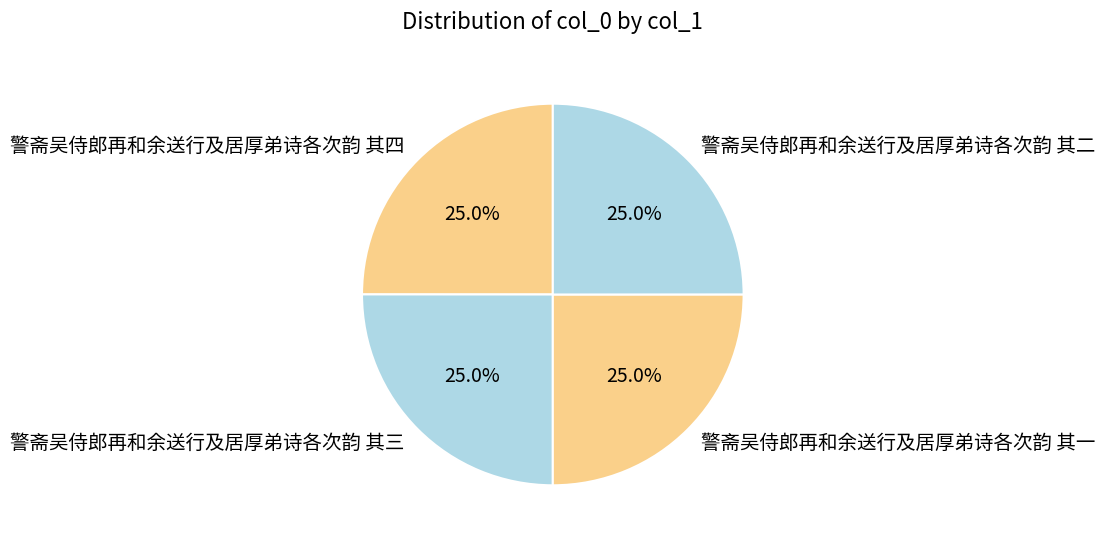

What percentage is the 警斋吴侍郎再和余送行及居厚弟诗各次韵 其一 slice, to the nearest percent?

25%